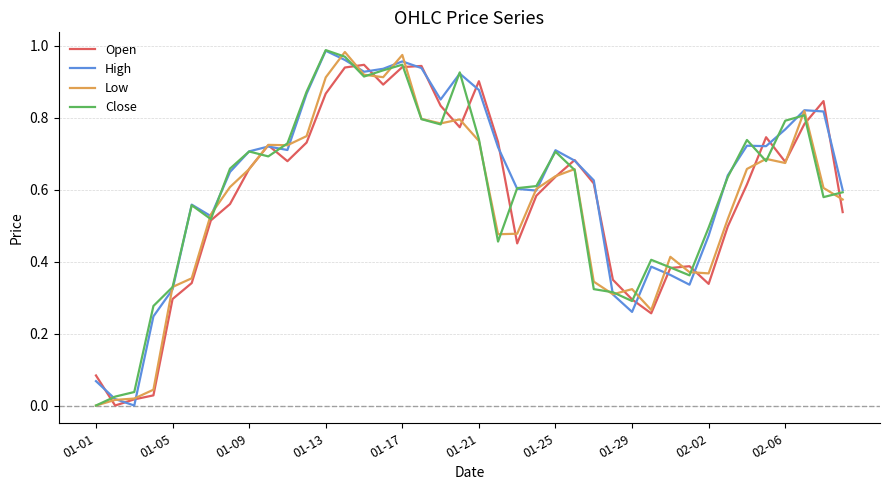

What is the maximum value for Low?

1.0